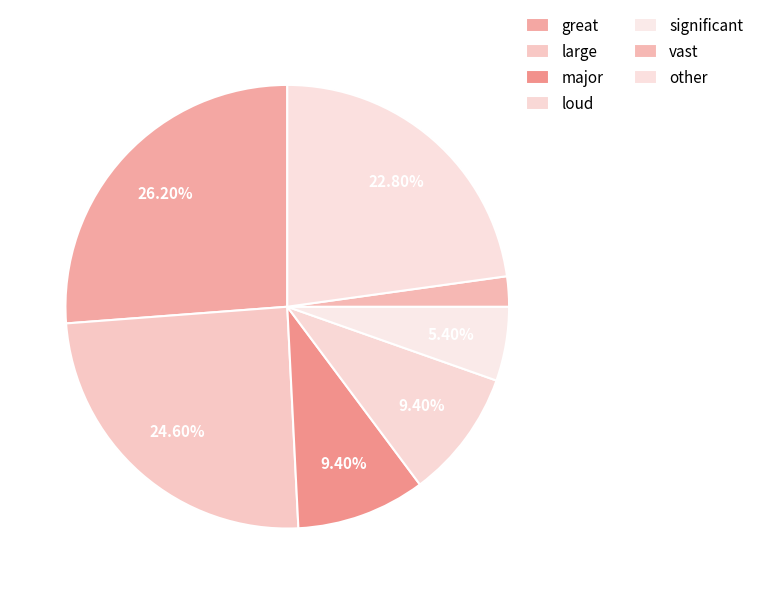

Is it true that vast is 14% of the pie?

False